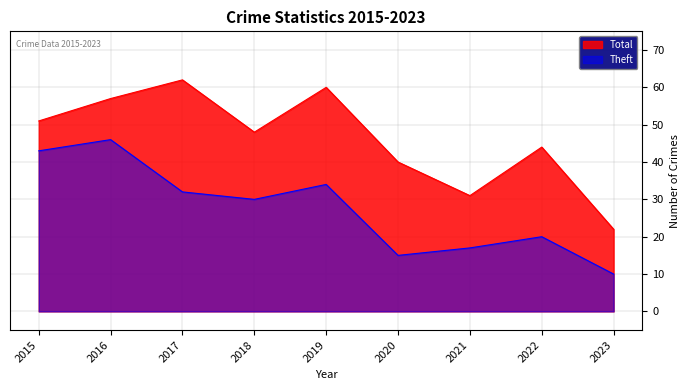

Is the value of Total at 2015 greater than the value of Theft at 2018?

Yes